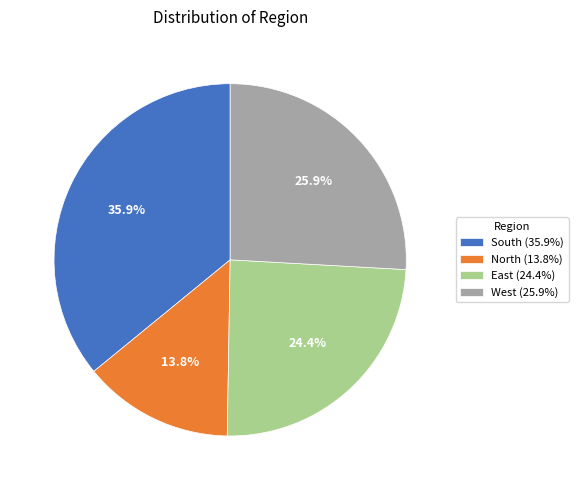

What is the total percentage of West (25.9%) and East (24.4%)?

50.3%